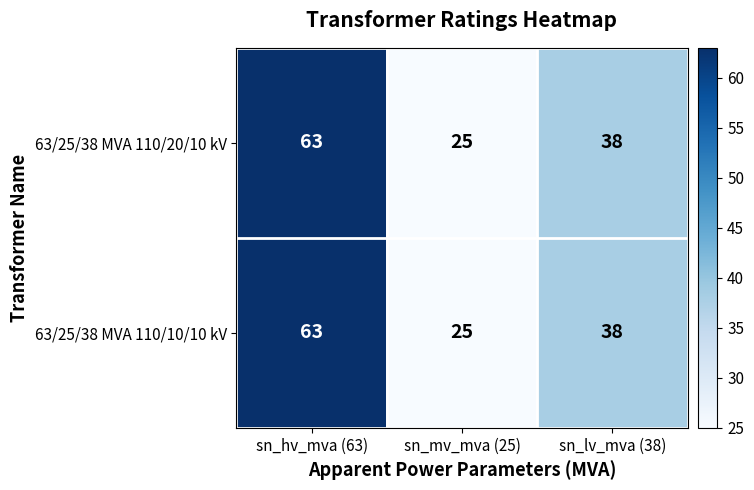

Which category has the highest value across all series?

sn_hv_mva (63)